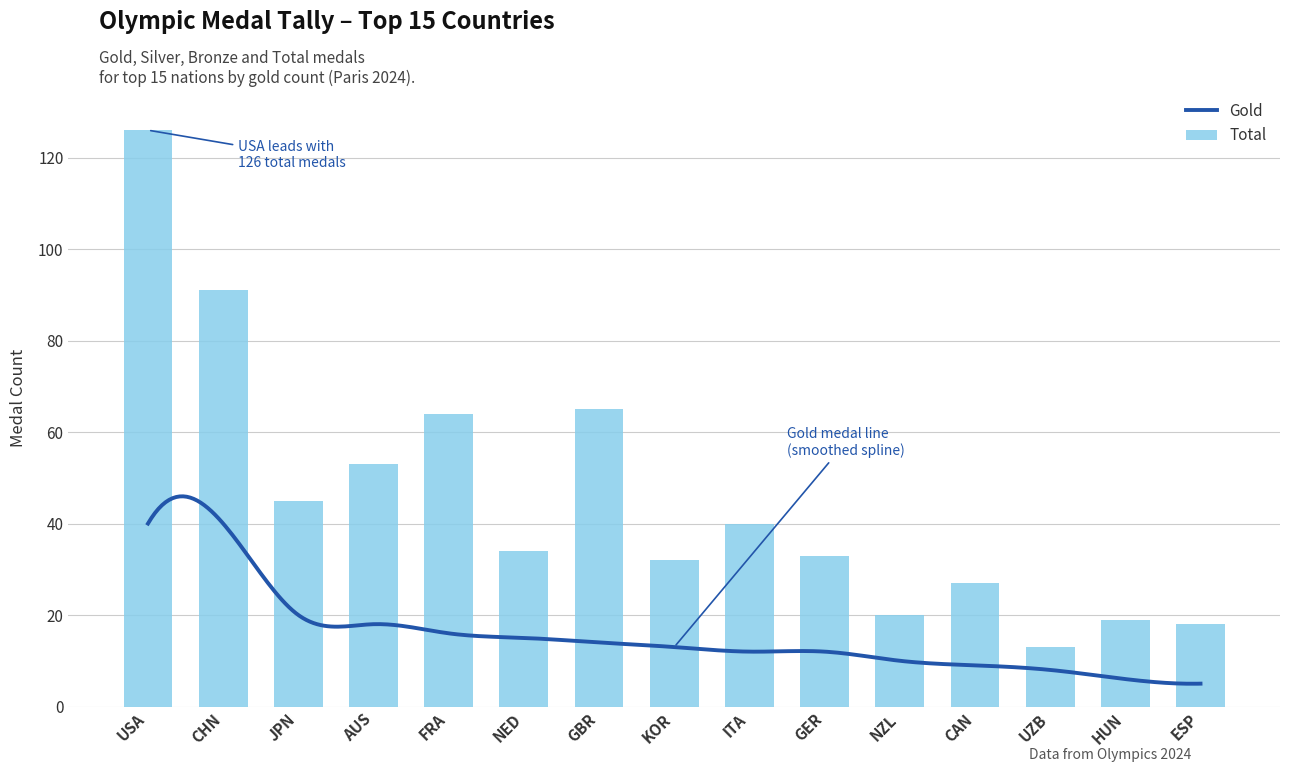

At which label is Total closest to 69?

GBR